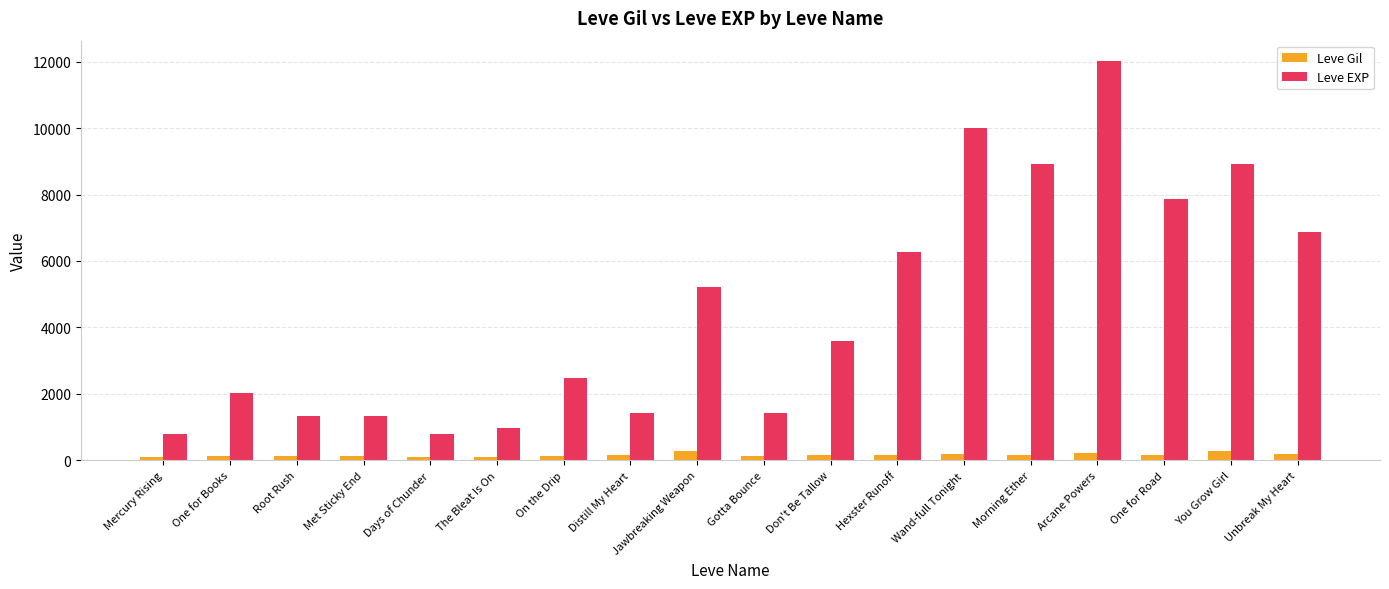

What are all the series names shown in the legend?

Leve Gil, Leve EXP